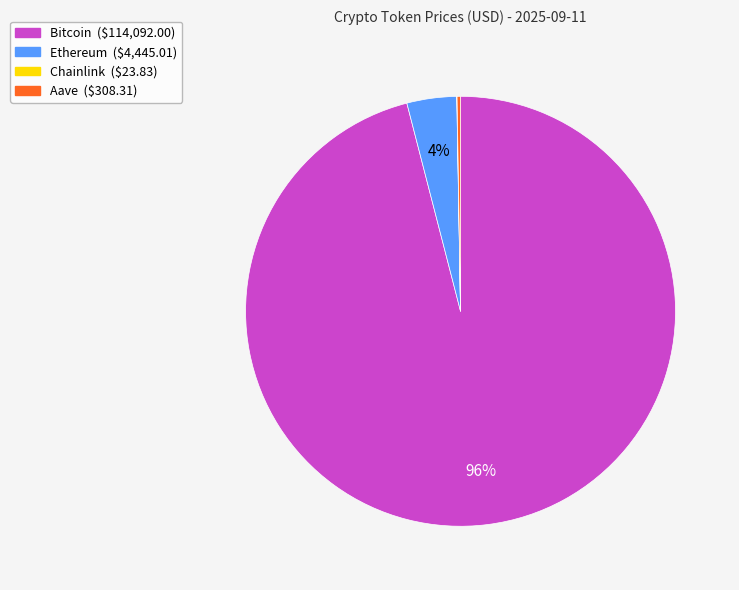

Is Bitcoin ($114,092.00) the majority of the pie?

Yes